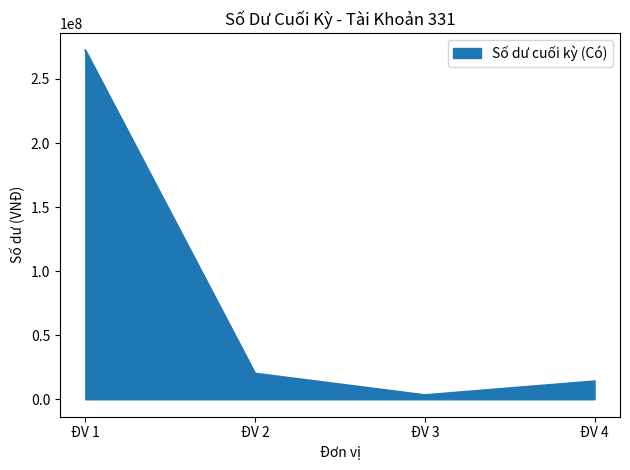

What is the difference between the second highest and minimum values?

16842200